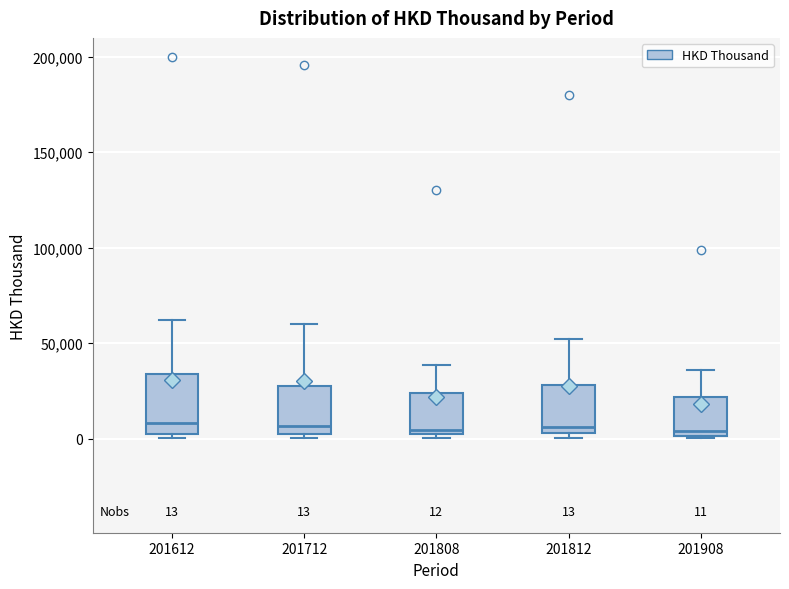

Comparing the boxes themselves (not the whiskers), which one is the tallest?

201612